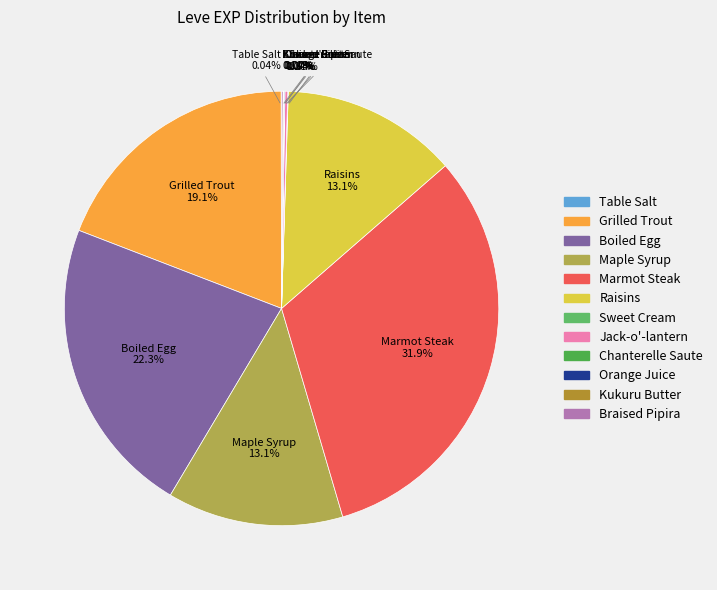

Which category has the biggest portion of the pie?

Marmot Steak